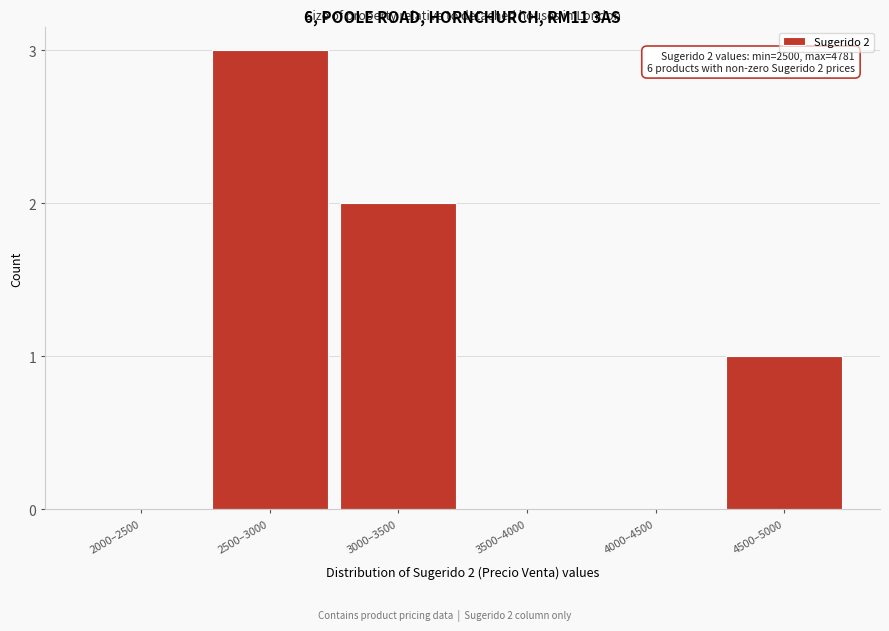

Reading right to left, transcribe all the data shown in this chart.

4500–5000=1	4000–4500=0	3500–4000=0	3000–3500=2	2500–3000=3	2000–2500=0